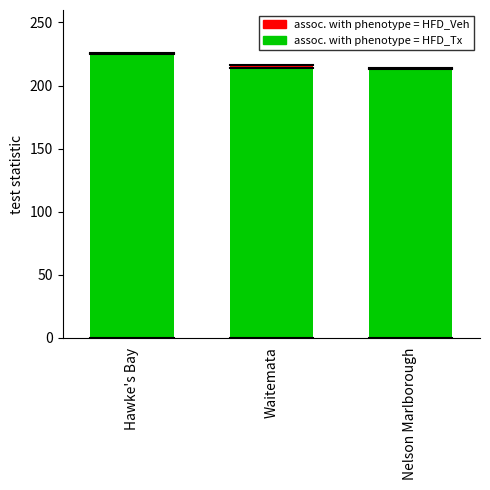

How many data points does each series have?

3